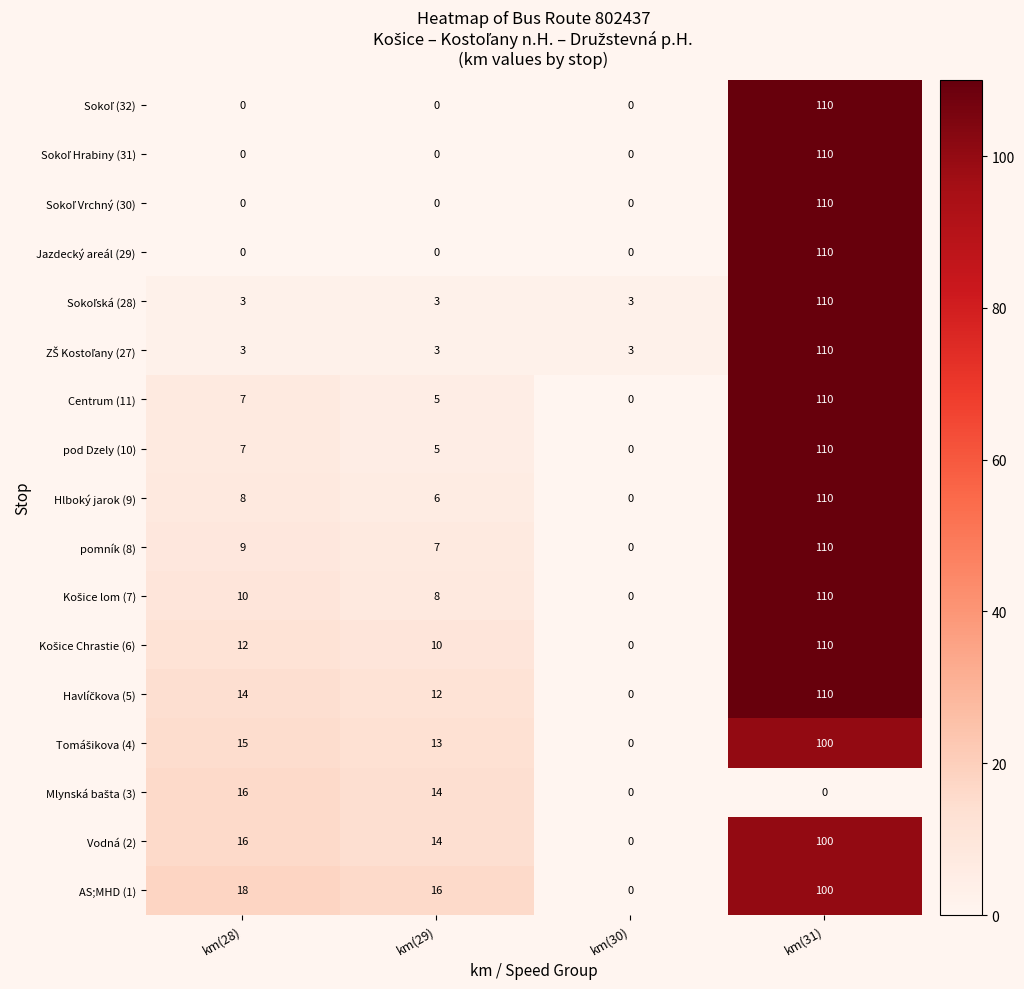

Which series changed the most between km(29) and km(30)?

AS;MHD (1)